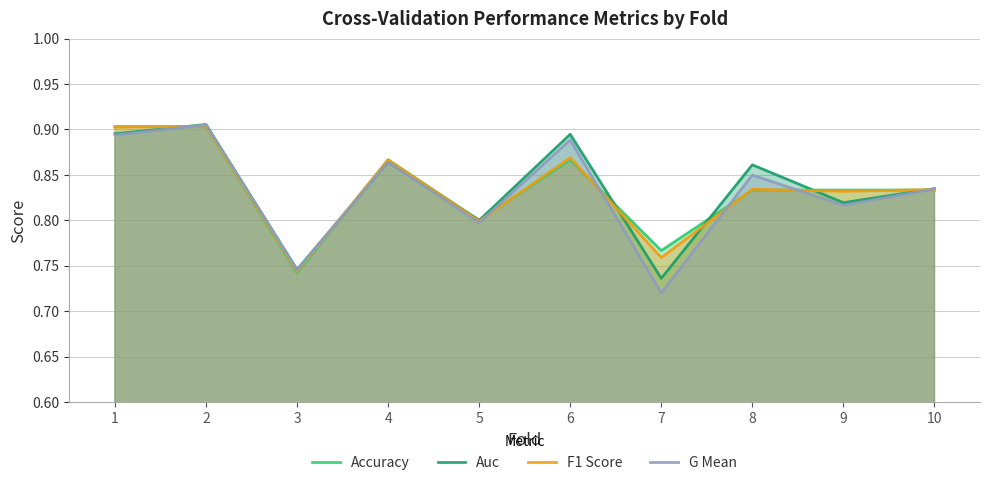

Reading left to right, transcribe all the data shown in this chart.

Accuracy: 1=0.9	2=0.9	3=0.7	4=0.9	5=0.8	6=0.9	7=0.8	8=0.8	9=0.8	10=0.8
Auc: 1=0.9	2=0.9	3=0.7	4=0.9	5=0.8	6=0.9	7=0.7	8=0.9	9=0.8	10=0.8
F1 Score: 1=0.9	2=0.9	3=0.7	4=0.9	5=0.8	6=0.9	7=0.8	8=0.8	9=0.8	10=0.8
G Mean: 1=0.9	2=0.9	3=0.7	4=0.9	5=0.8	6=0.9	7=0.7	8=0.8	9=0.8	10=0.8